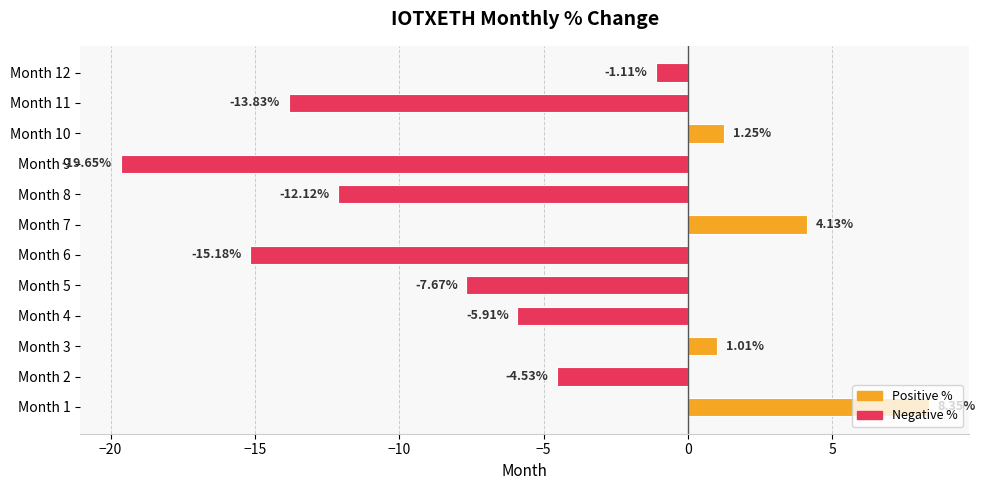

How many values are below zero?

8